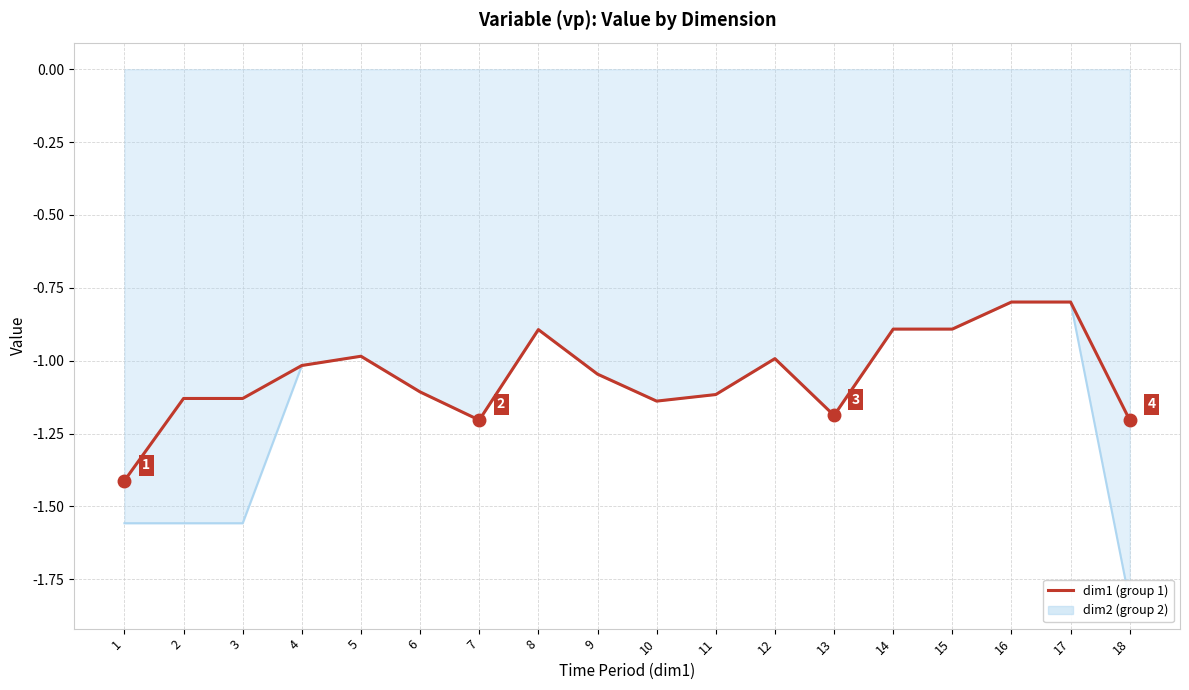

Is it true that the value at 16 is -0.8?

True